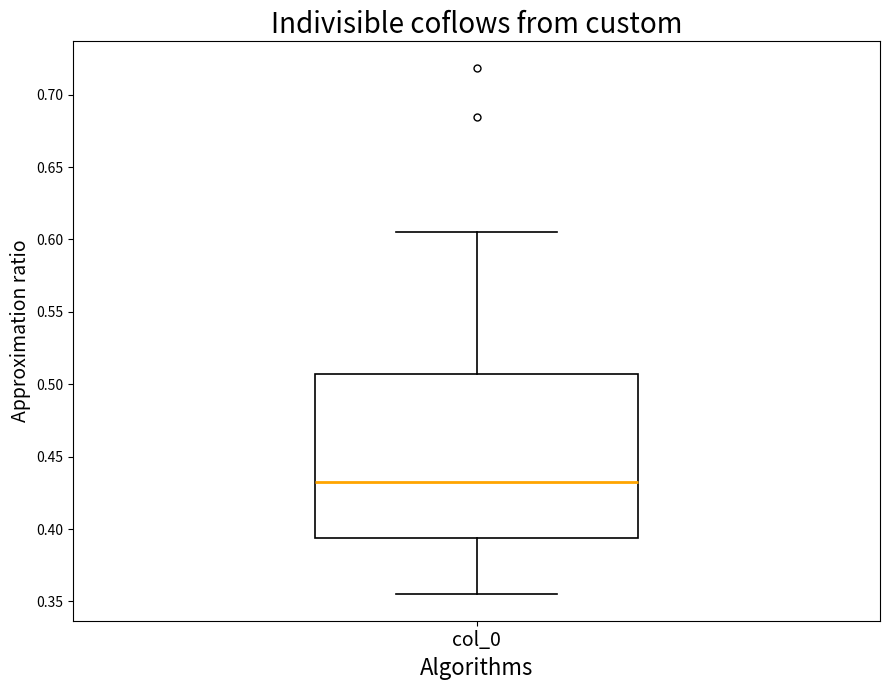

Transcribe this box plot: give where the median line is, the range the box spans, and where the two whiskers end, as read against the y-axis. The values are not printed on the chart, so give them approximately, as read against the axis.

median 0.430, box 0.395 to 0.505, whiskers 0.355 to 0.605